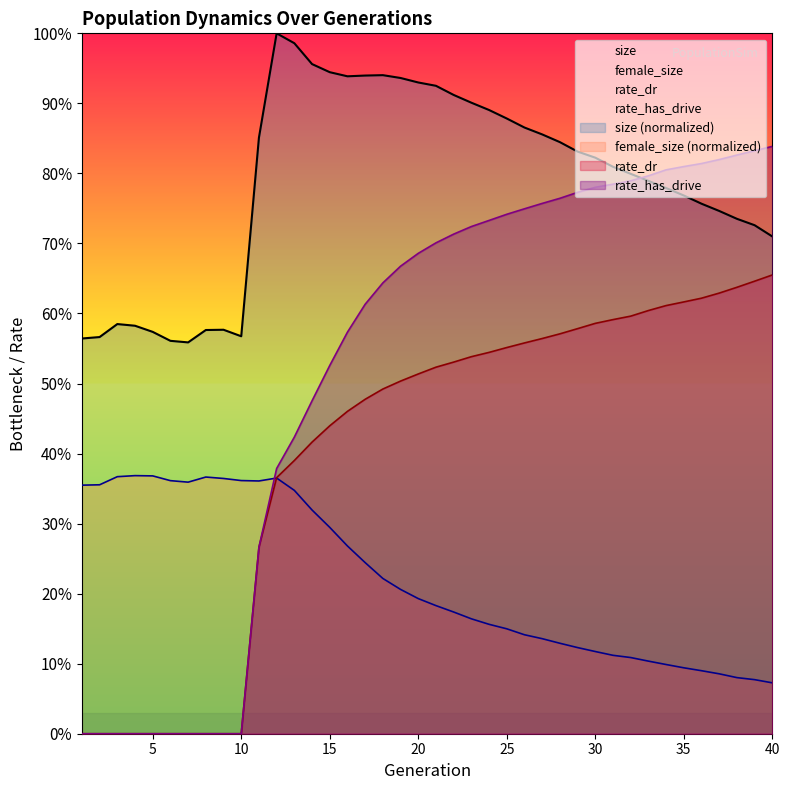

Rank the categories by female_size value from highest to lowest.

4, 5, 3, 8, 12, 9, 10, 6, 11, 7, 2, 1, 13, 14, 15, 16, 17, 18, 19, 20, 21, 22, 23, 24, 25, 26, 27, 28, 29, 30, 31, 32, 33, 34, 35, 36, 37, 38, 39, 40